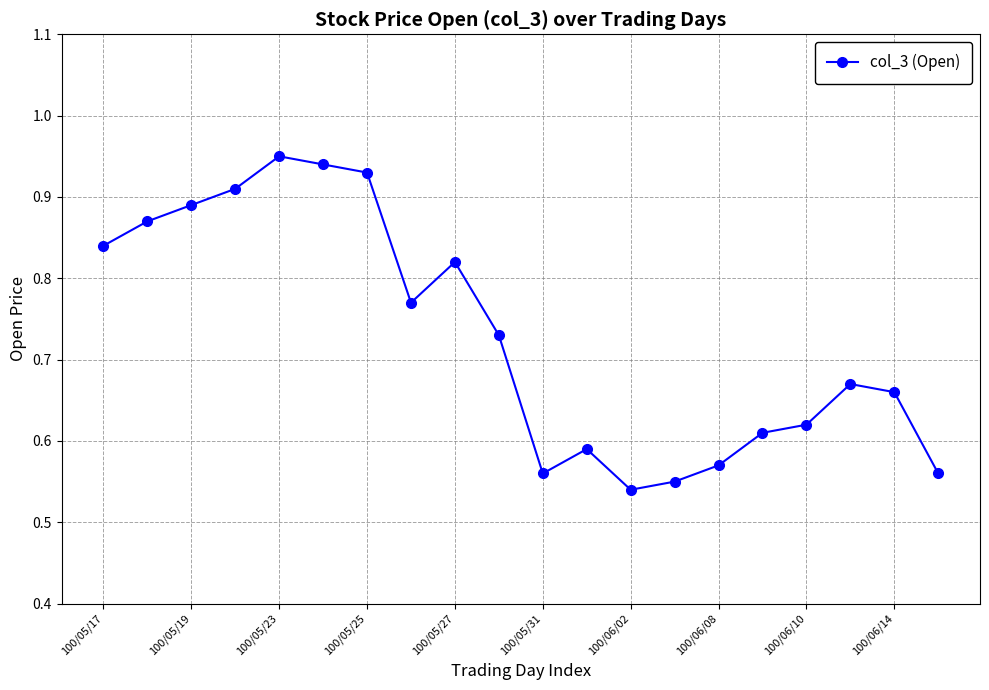

Count the values in the range 0 to 1.

20